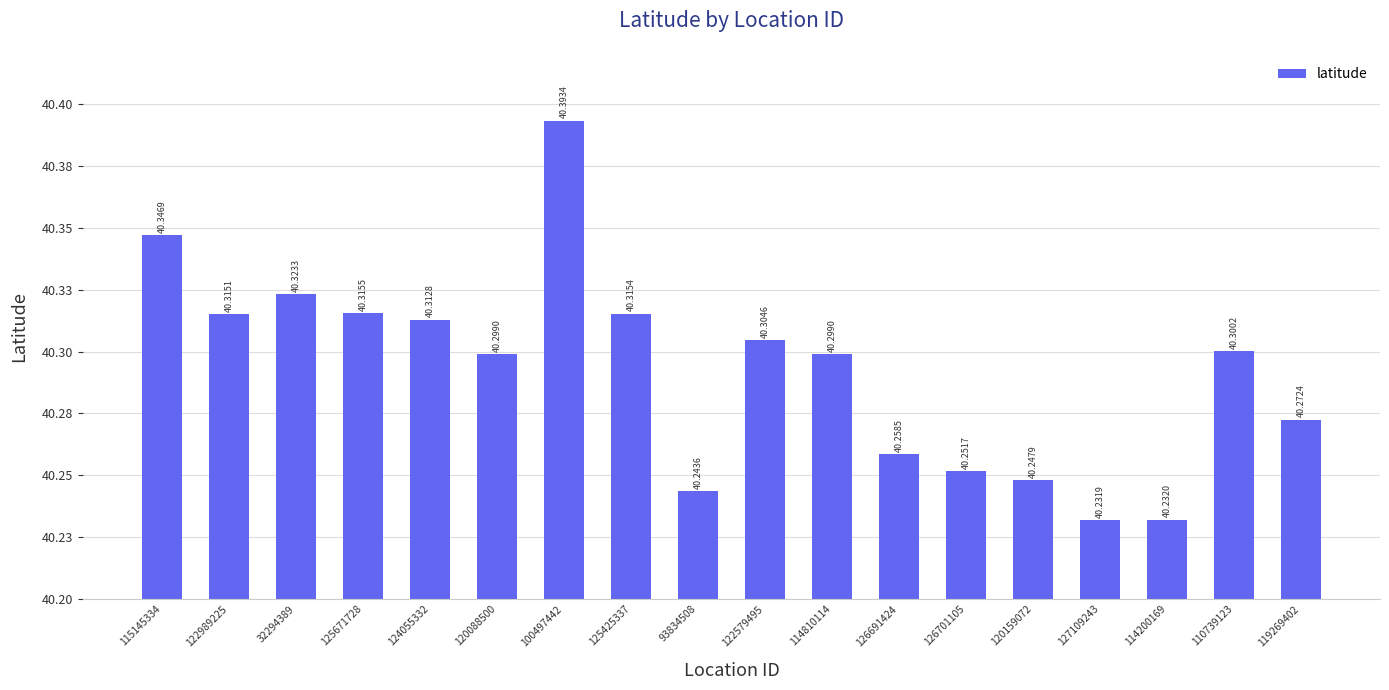

Does the chart contain any negative values?

No